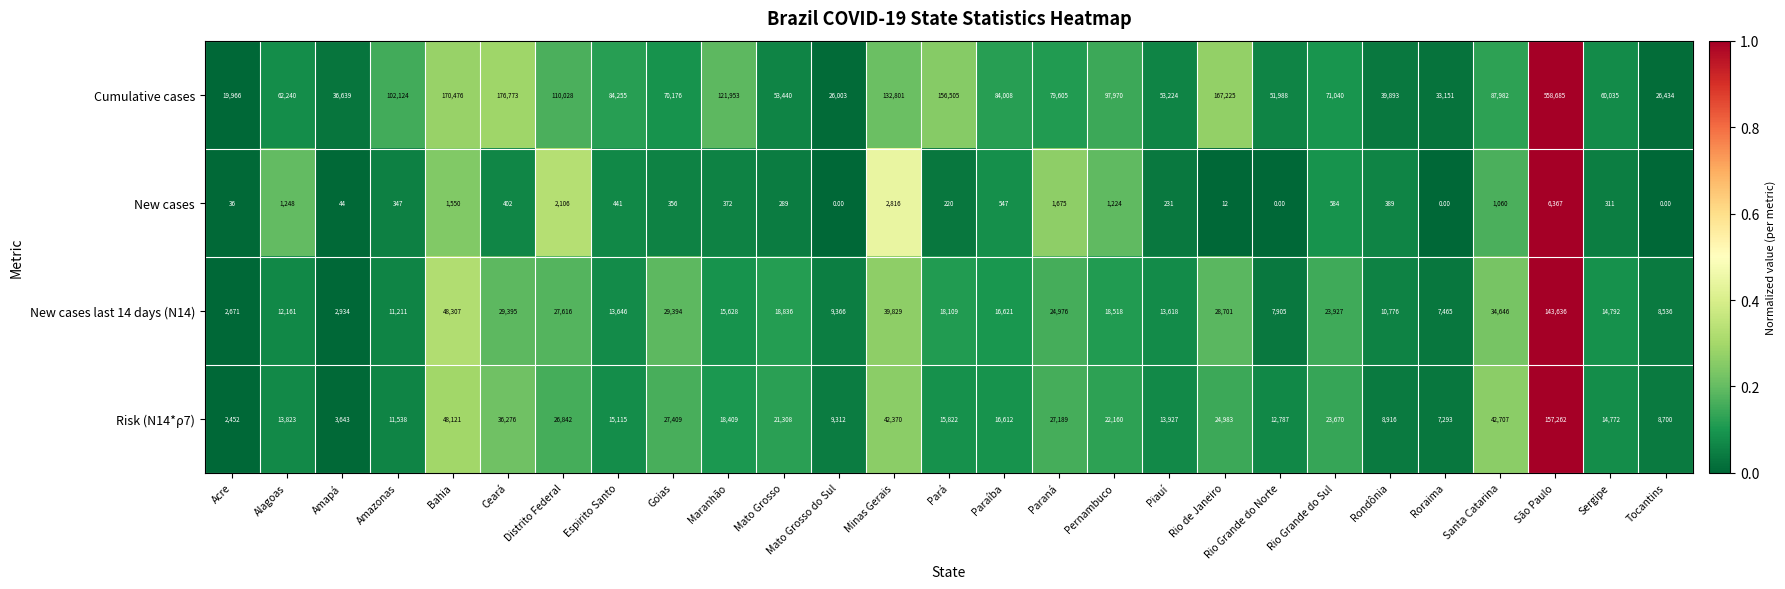

Is the value of Risk (N14*ρ7) at Piauí greater than the value of Cumulative cases at Bahia?

No